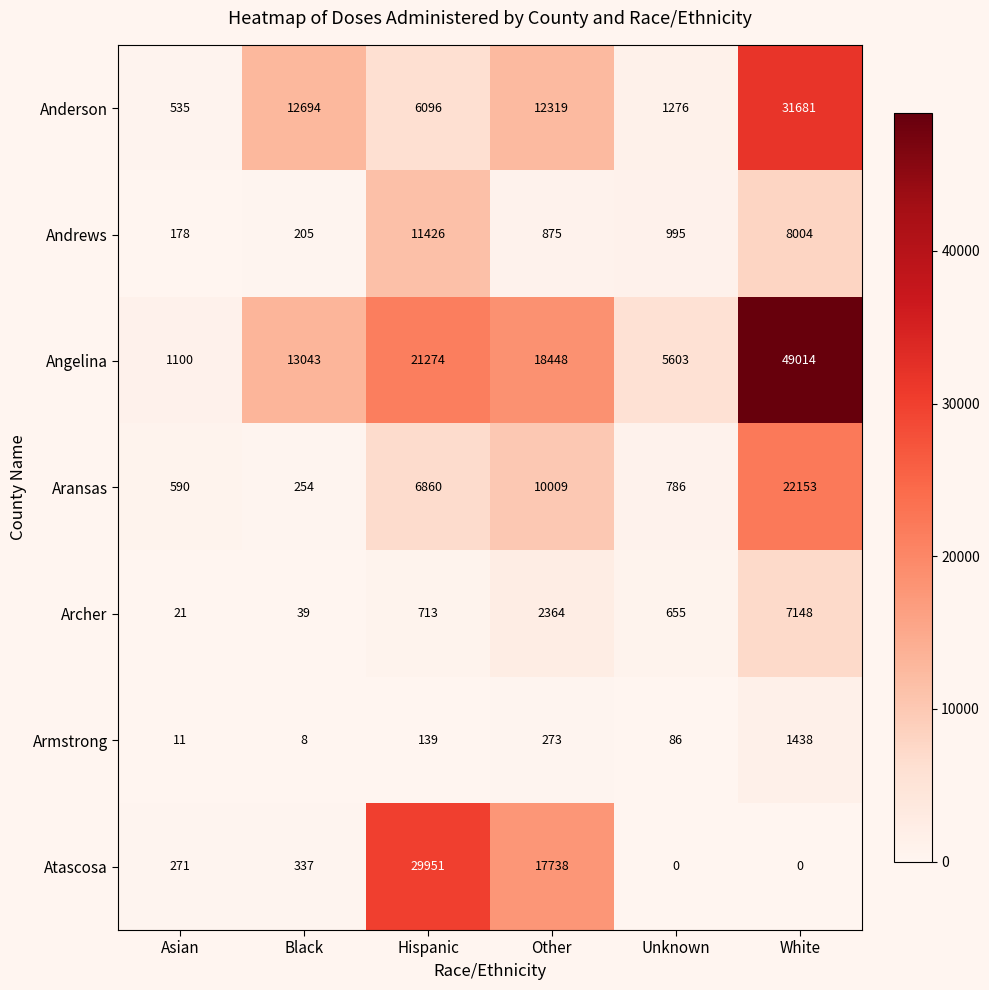

What is the approximate value of Angelina at Black, to the nearest 50?

13050